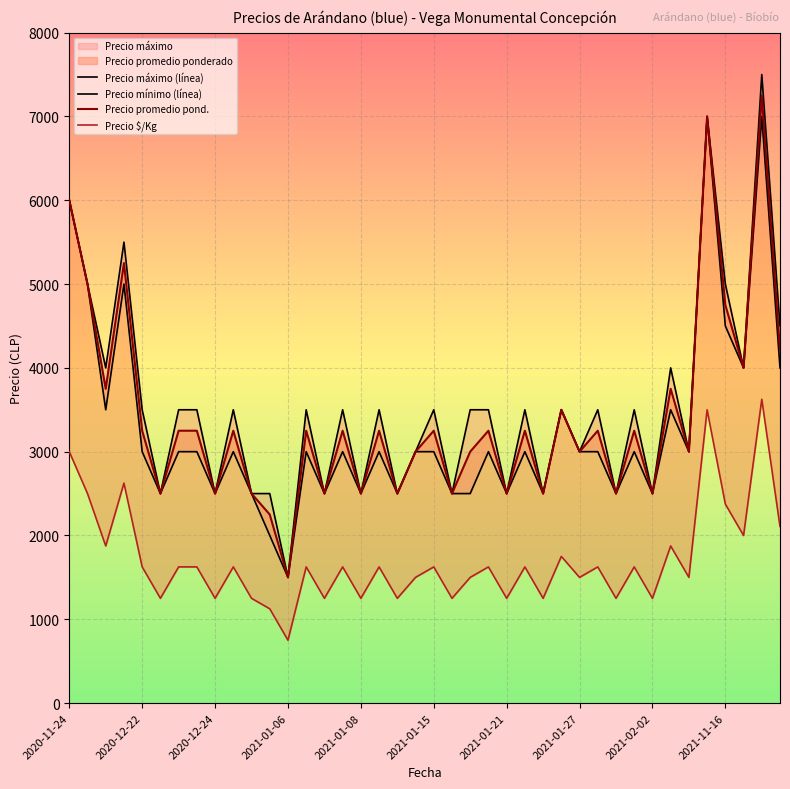

How many interior local valleys does the Precio $/Kg series have?

15